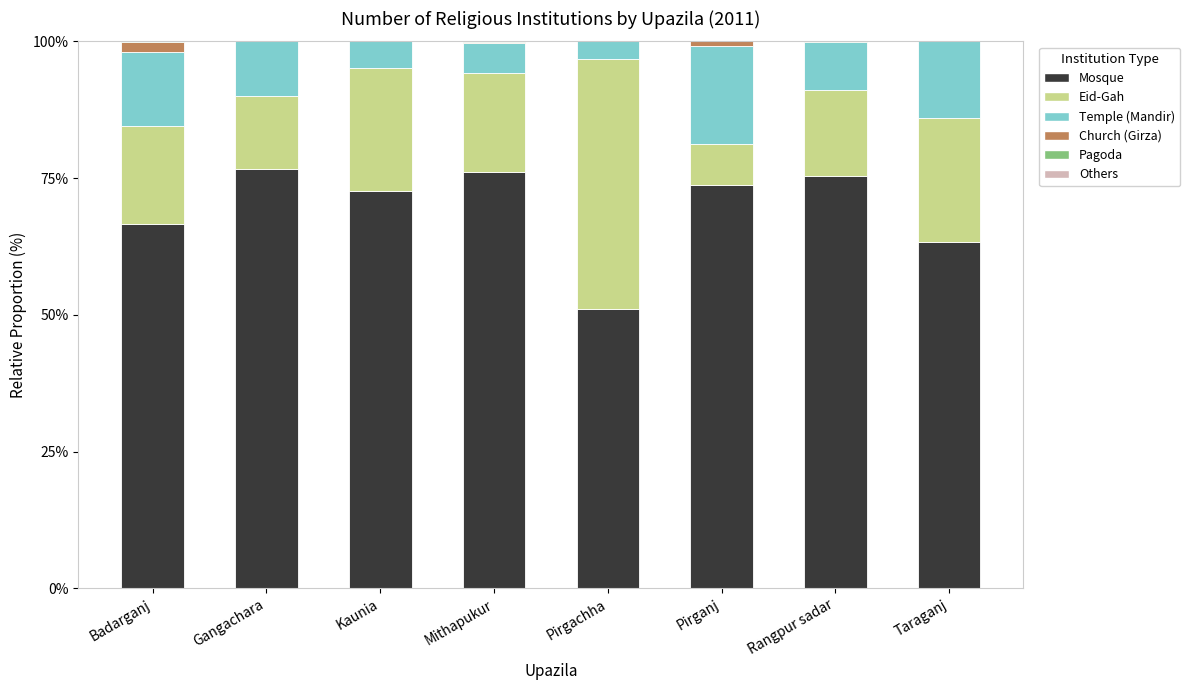

The value of Mosque at Kaunia is 72.6. True or false?

True